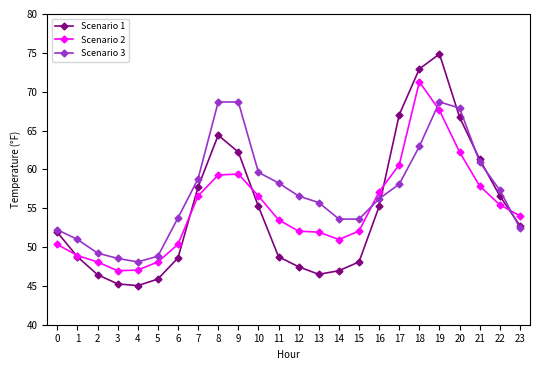

What is the sum of the Scenario 2 values at 23 and 7?

110.6